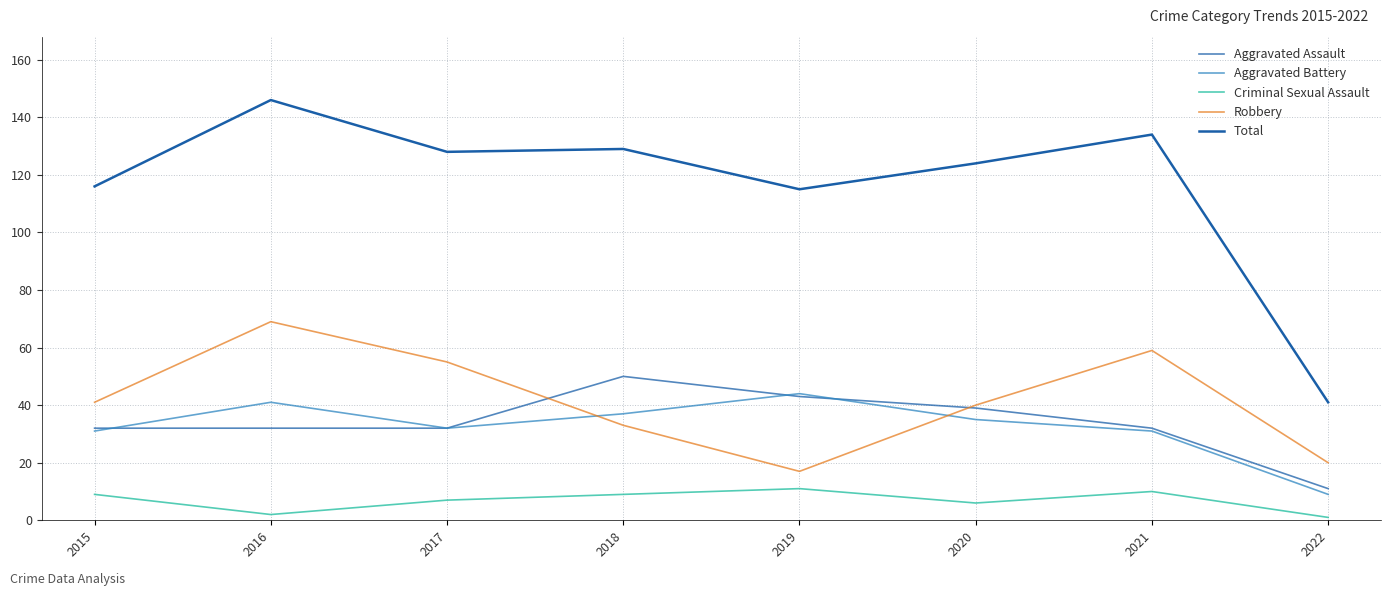

How many series are shown in this chart?

5